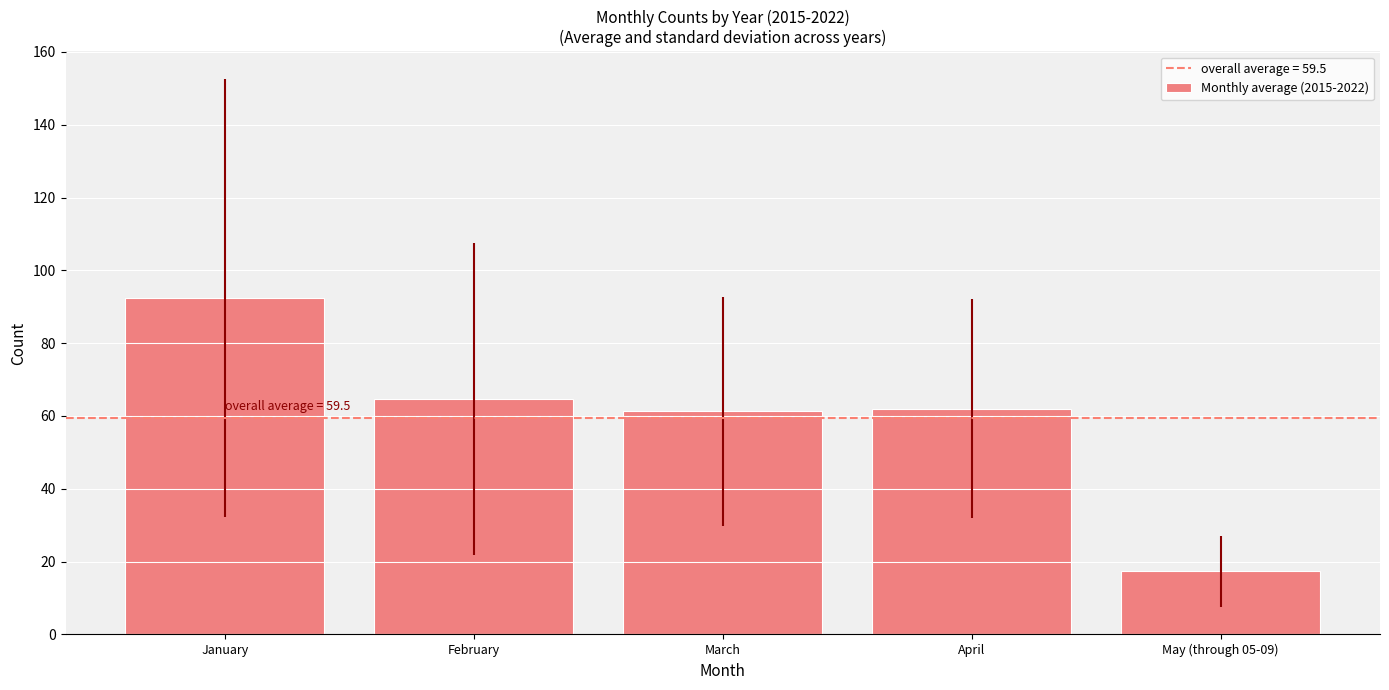

What is the sum of the values at April and May (through 05-09)?

79.4